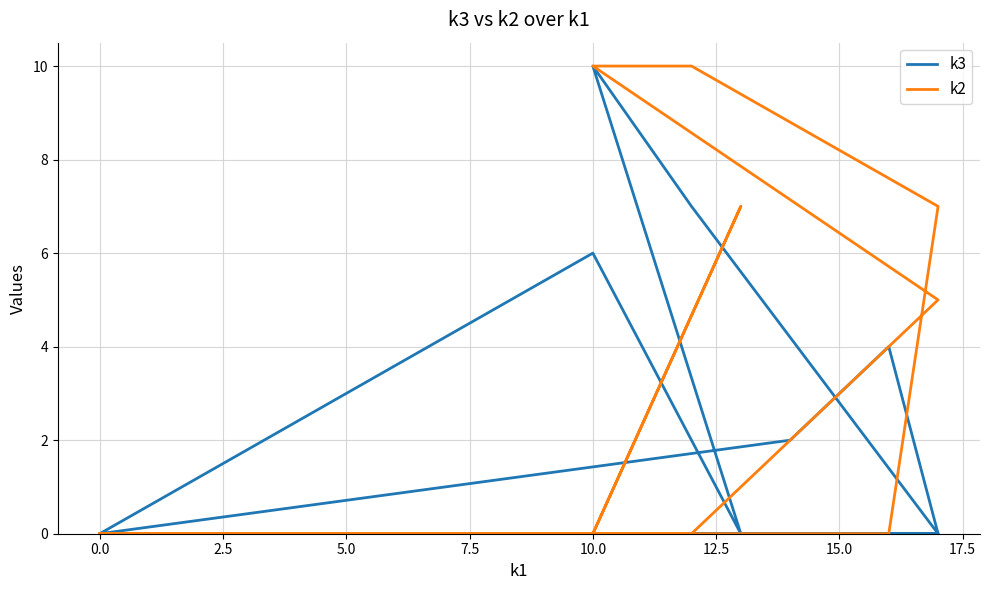

At how many categories does at least one series exceed 8?

3